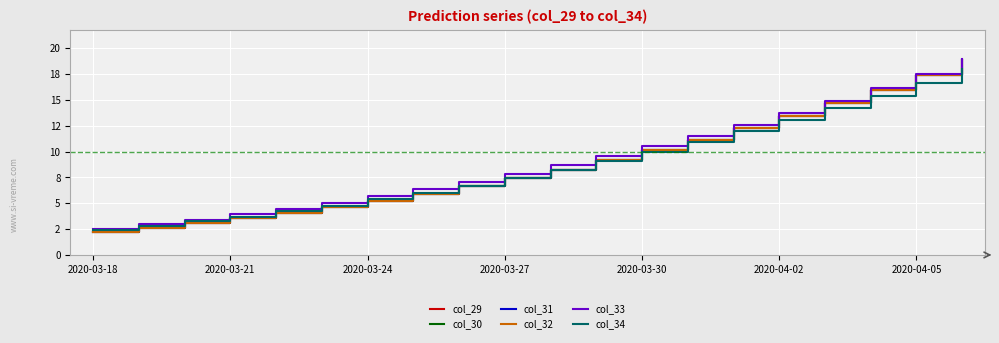

Does the chart display data point markers on the line(s)?

No